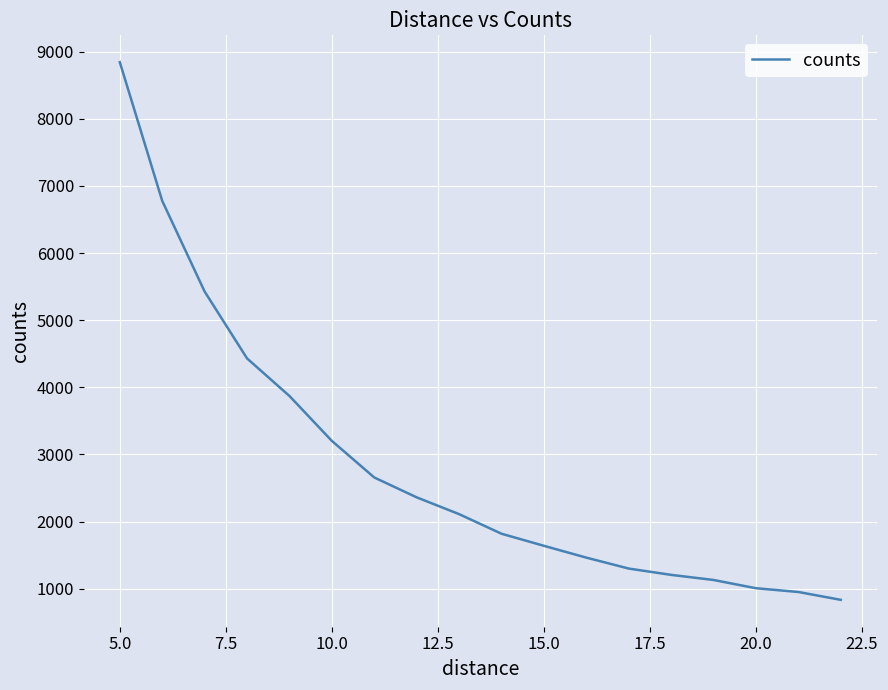

What is the difference between the maximum and minimum values?

8010